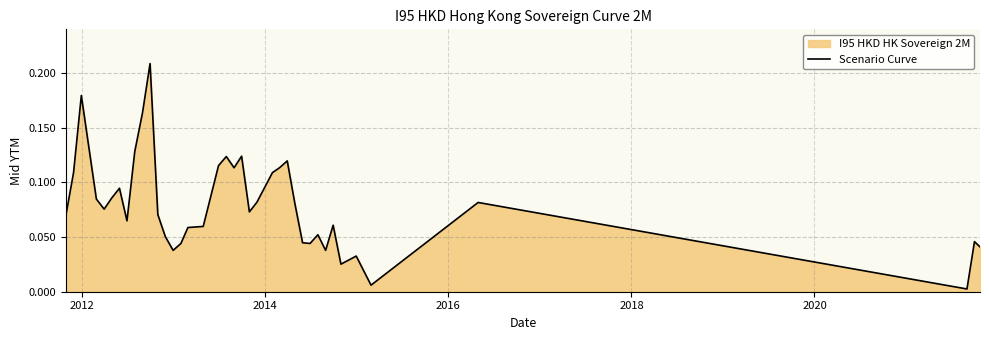

How many lines are shown in the chart?

1